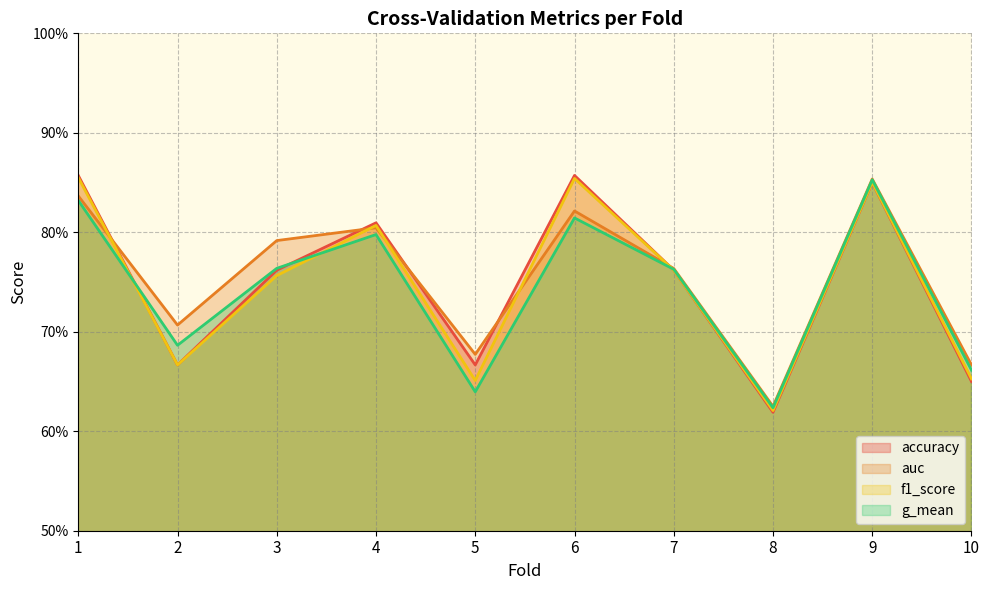

Reading right to left, extract all data points from this chart.

accuracy: 10=0.7	9=0.8	8=0.6	7=0.8	6=0.9	5=0.7	4=0.8	3=0.8	2=0.7	1=0.9
auc: 10=0.7	9=0.9	8=0.6	7=0.8	6=0.8	5=0.7	4=0.8	3=0.8	2=0.7	1=0.8
f1_score: 10=0.7	9=0.9	8=0.6	7=0.8	6=0.9	5=0.7	4=0.8	3=0.8	2=0.7	1=0.9
g_mean: 10=0.7	9=0.9	8=0.6	7=0.8	6=0.8	5=0.6	4=0.8	3=0.8	2=0.7	1=0.8